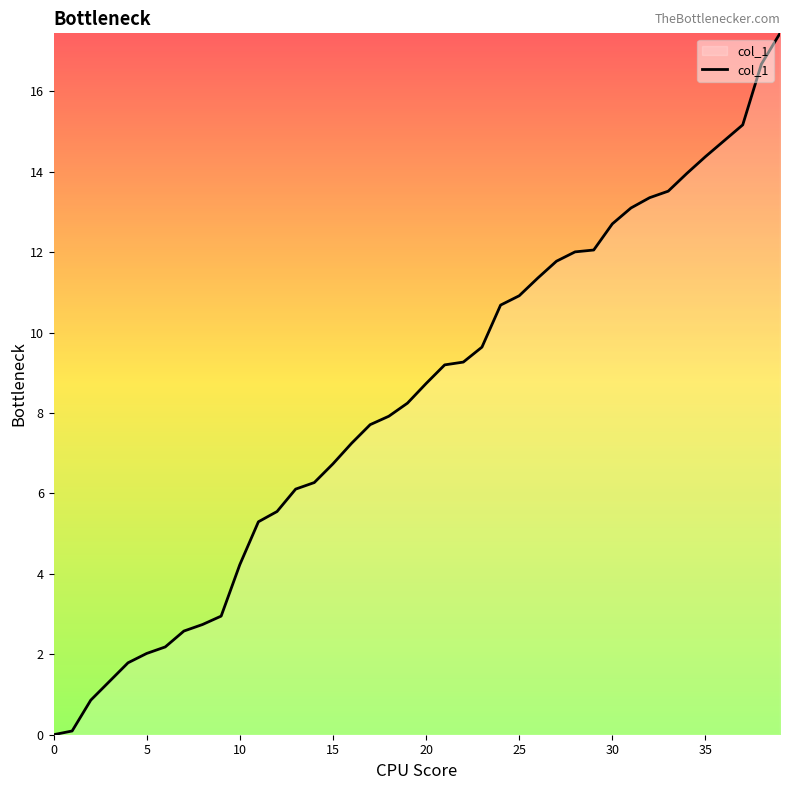

What is the average value?

8.3